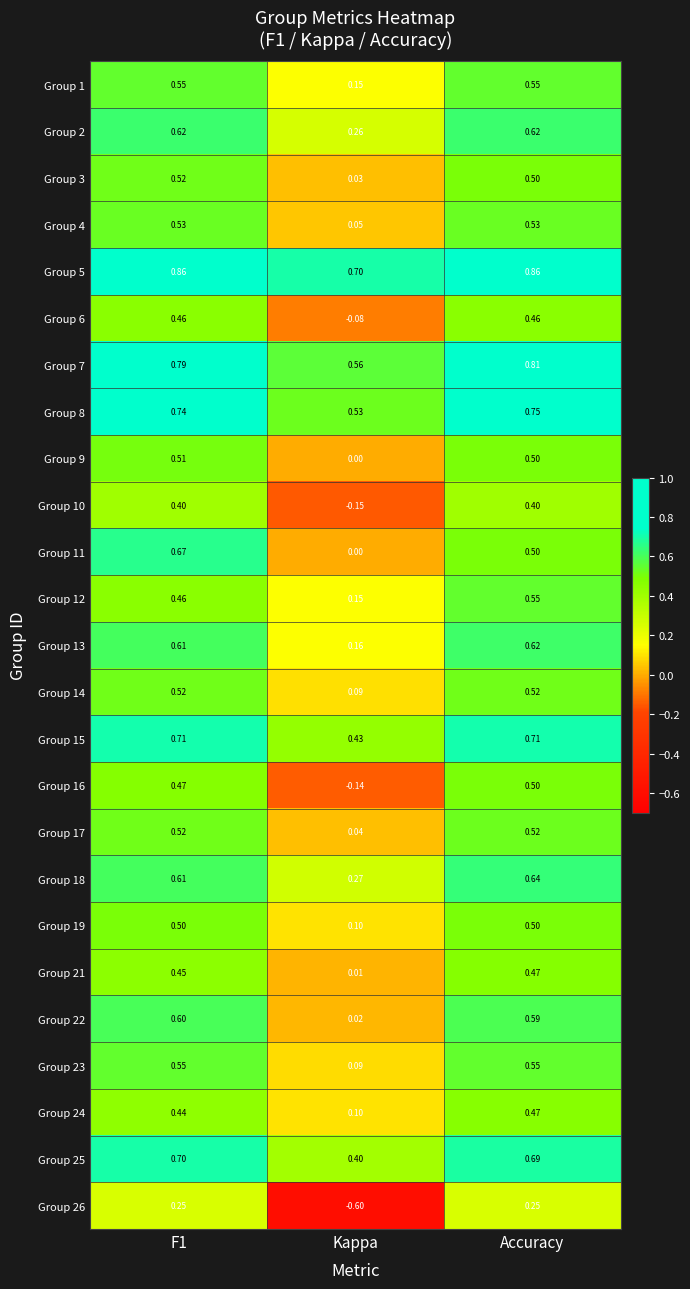

Which series has the widest spread of values?

Group 26